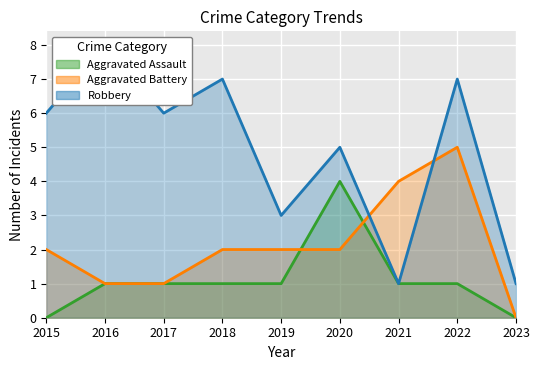

What is the maximum value for Aggravated Assault?

4